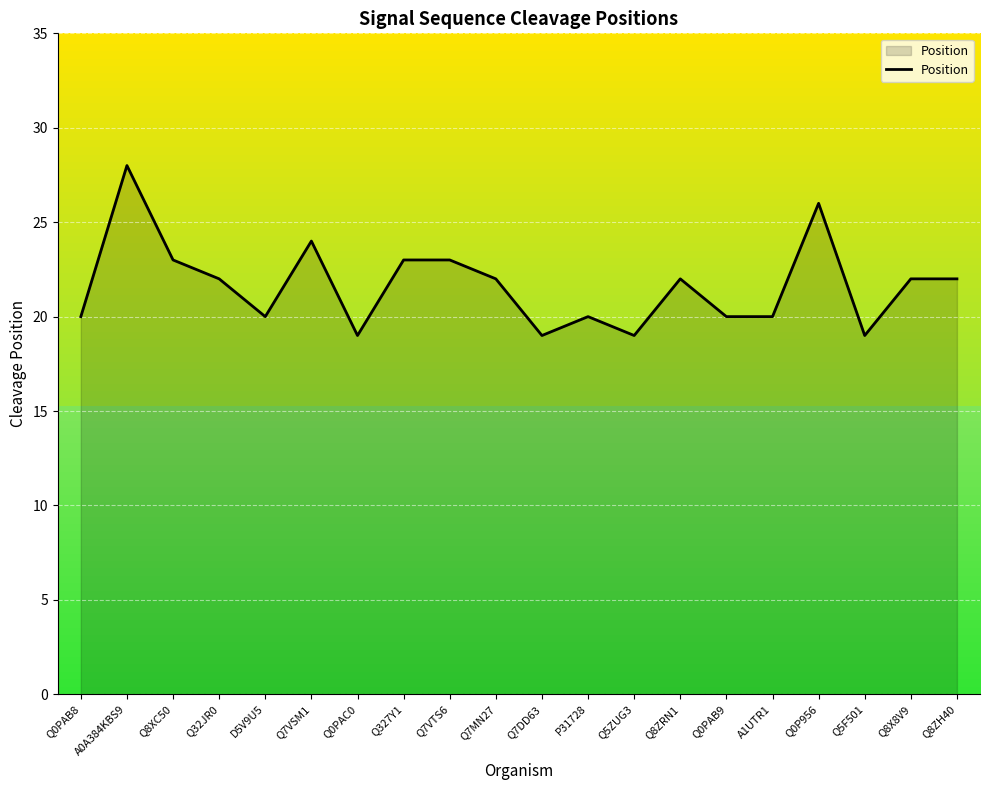

What is the smallest value displayed?

19